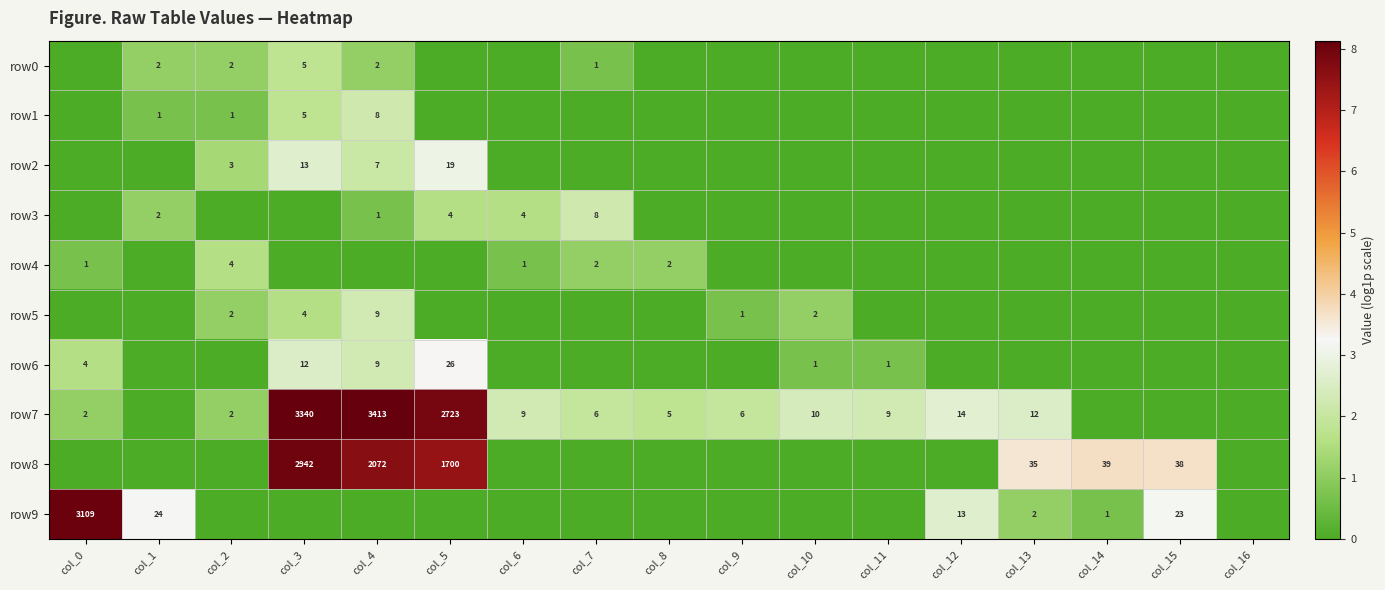

The row2 series shows 2 at col_2. True or false?

False